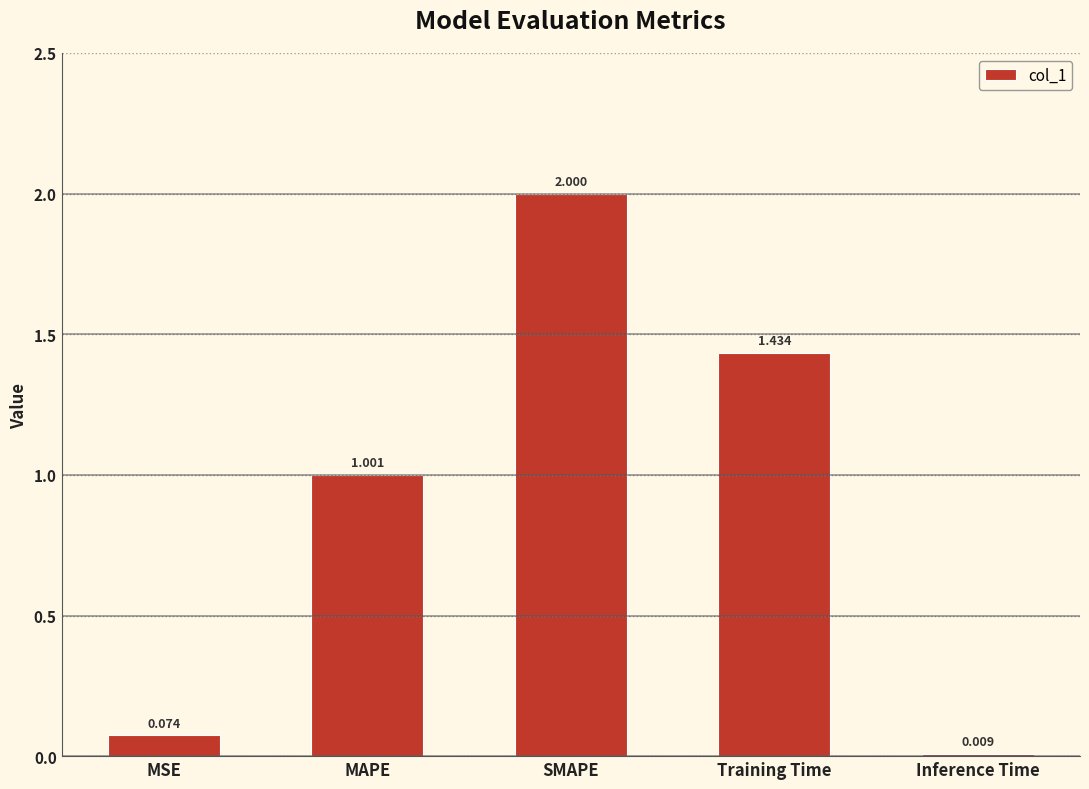

Where does the data first go above 1?

MAPE